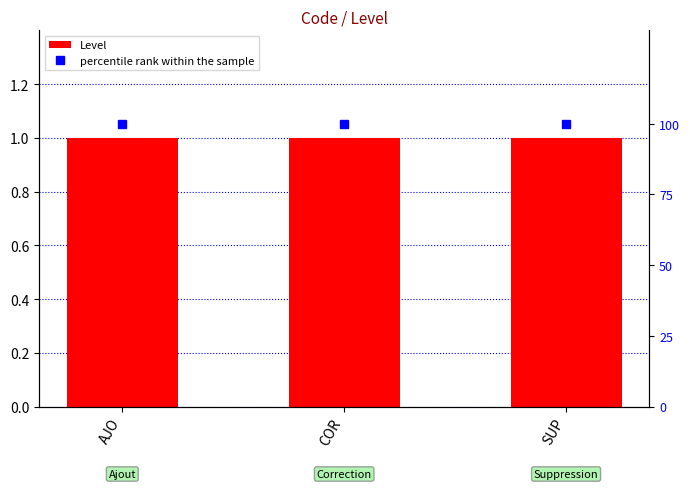

What is the greatest value displayed?

100